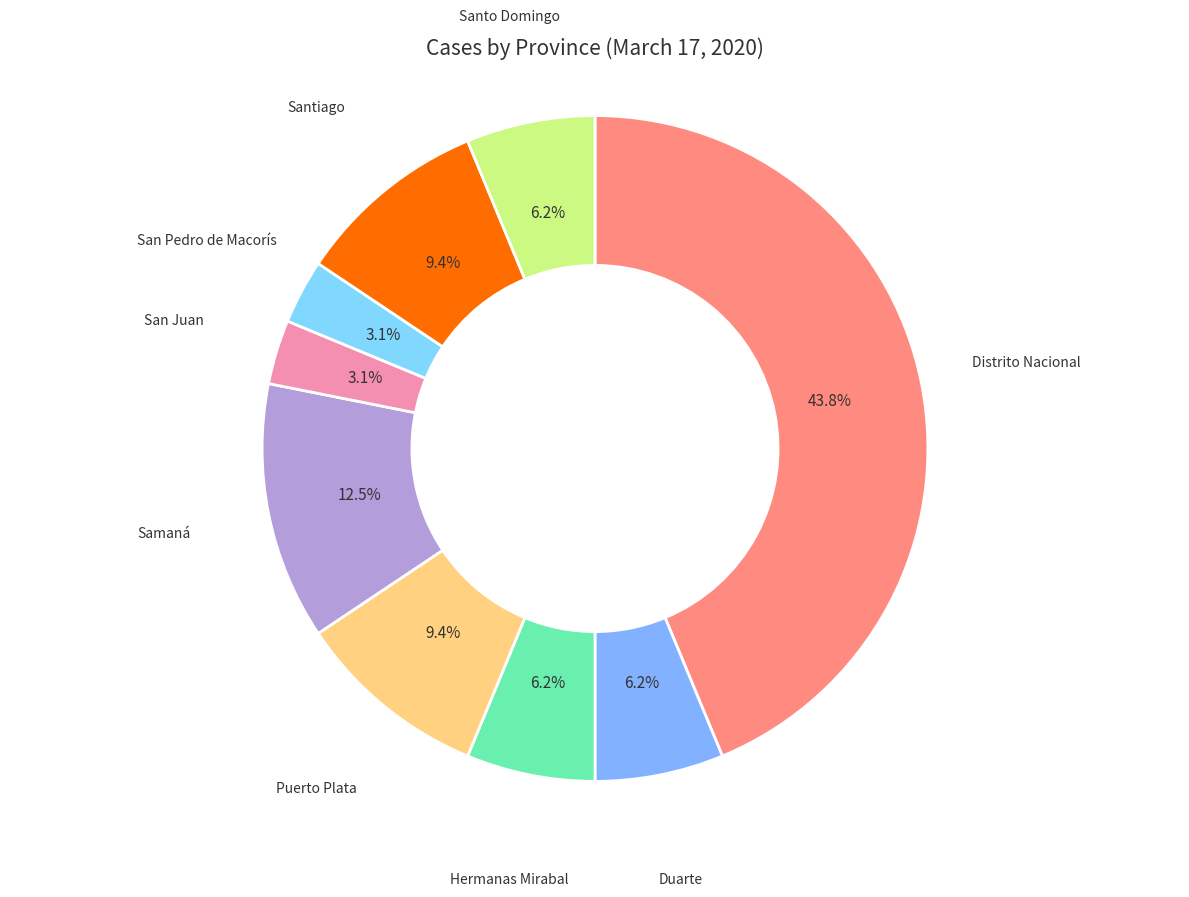

Count the number of slices in the pie.

9